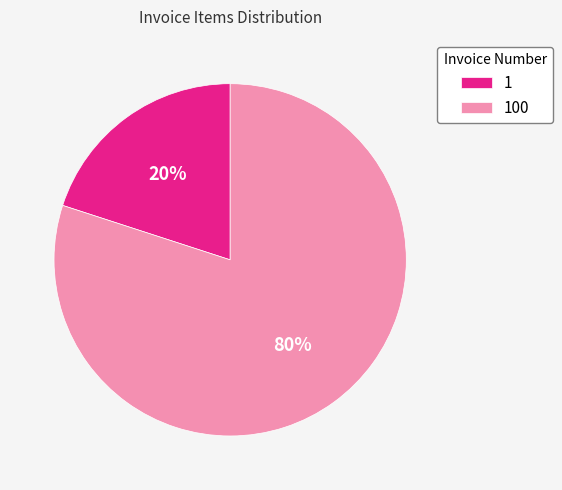

Does 100 represent more than half of the total?

Yes